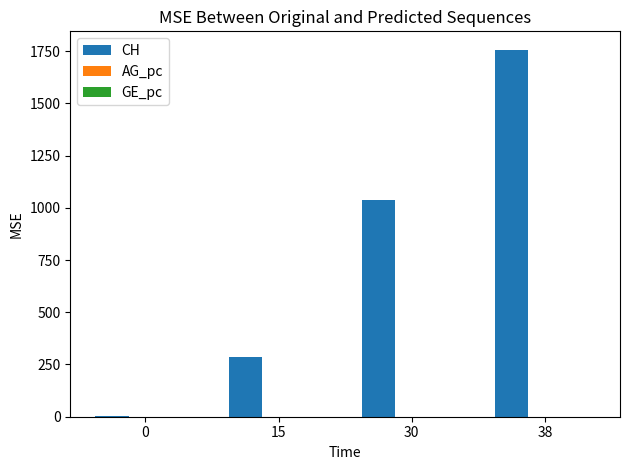

What is the average value of the CH series?

770.5